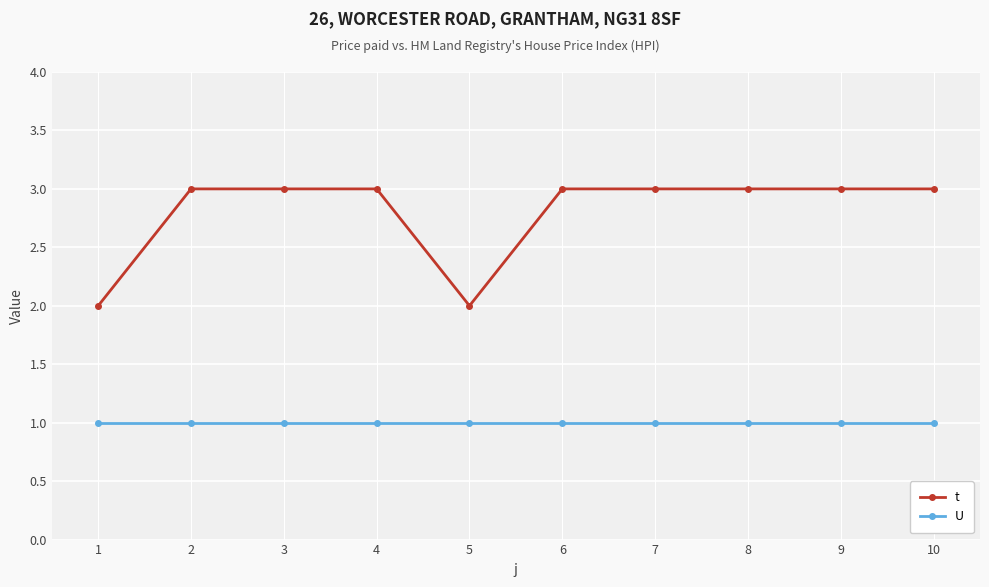

Rank the series at 6 from lowest to highest value.

U, t